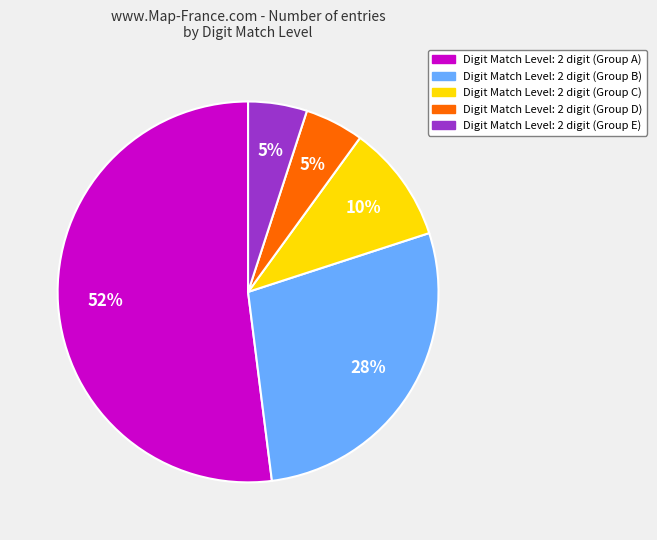

Does any single category account for the majority?

Yes